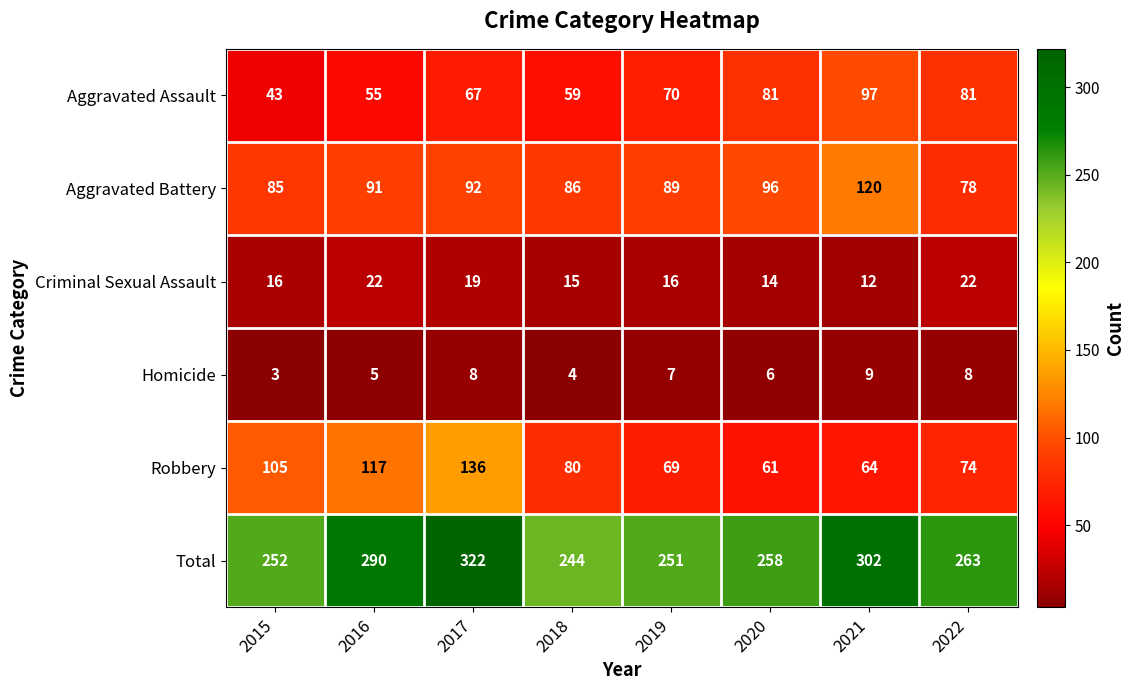

Rank the series at 2017 from highest to lowest value.

Total, Robbery, Aggravated Battery, Aggravated Assault, Criminal Sexual Assault, Homicide